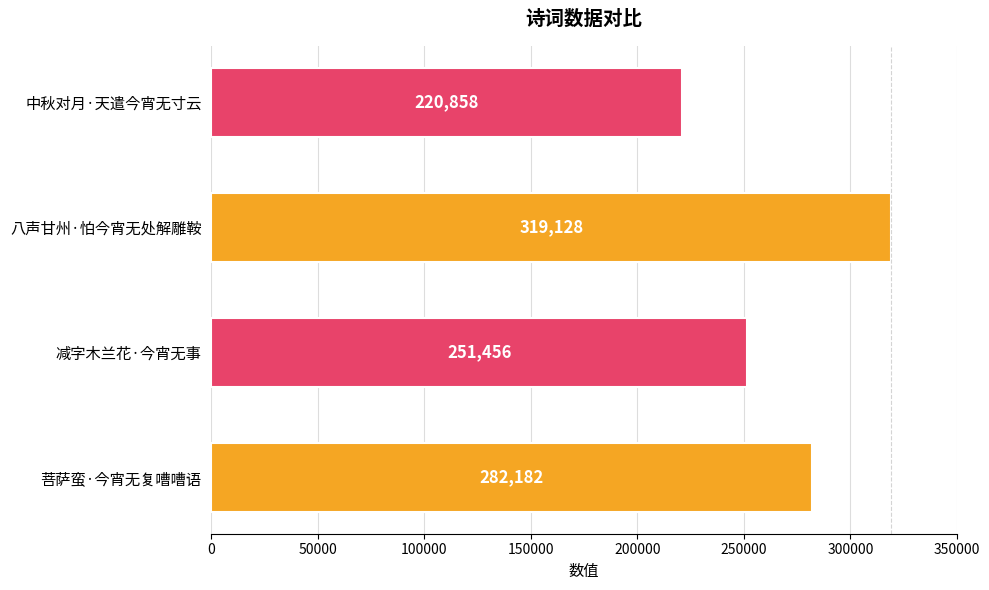

How many values are between 251456 and 319128?

3